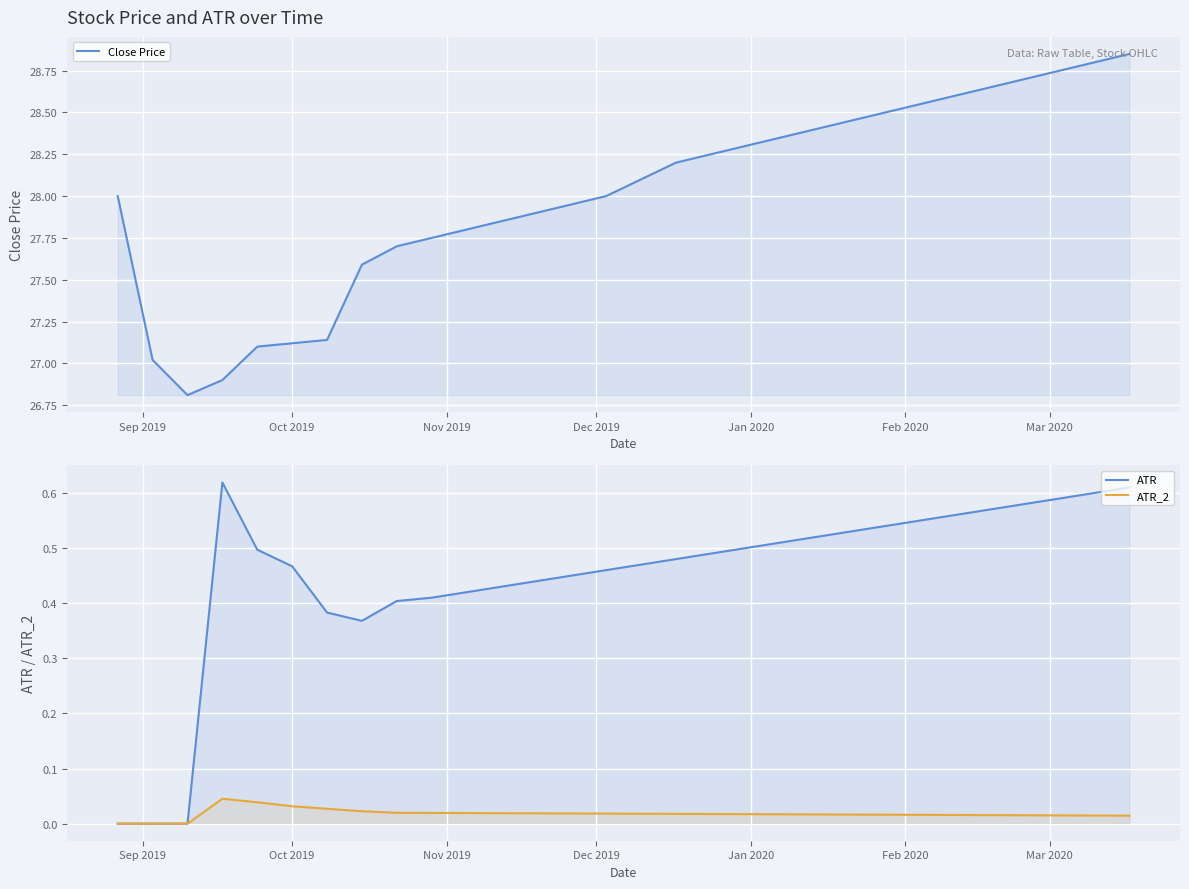

How many data points does each series have?

30